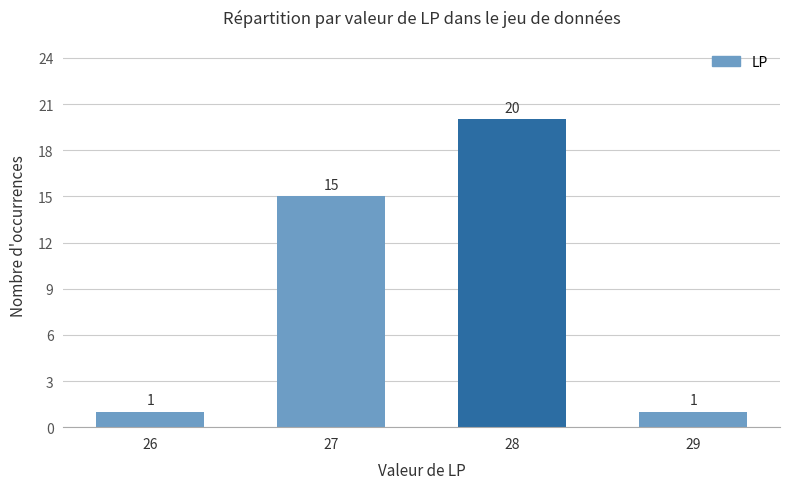

Is it true that the value at 29 is 1?

True